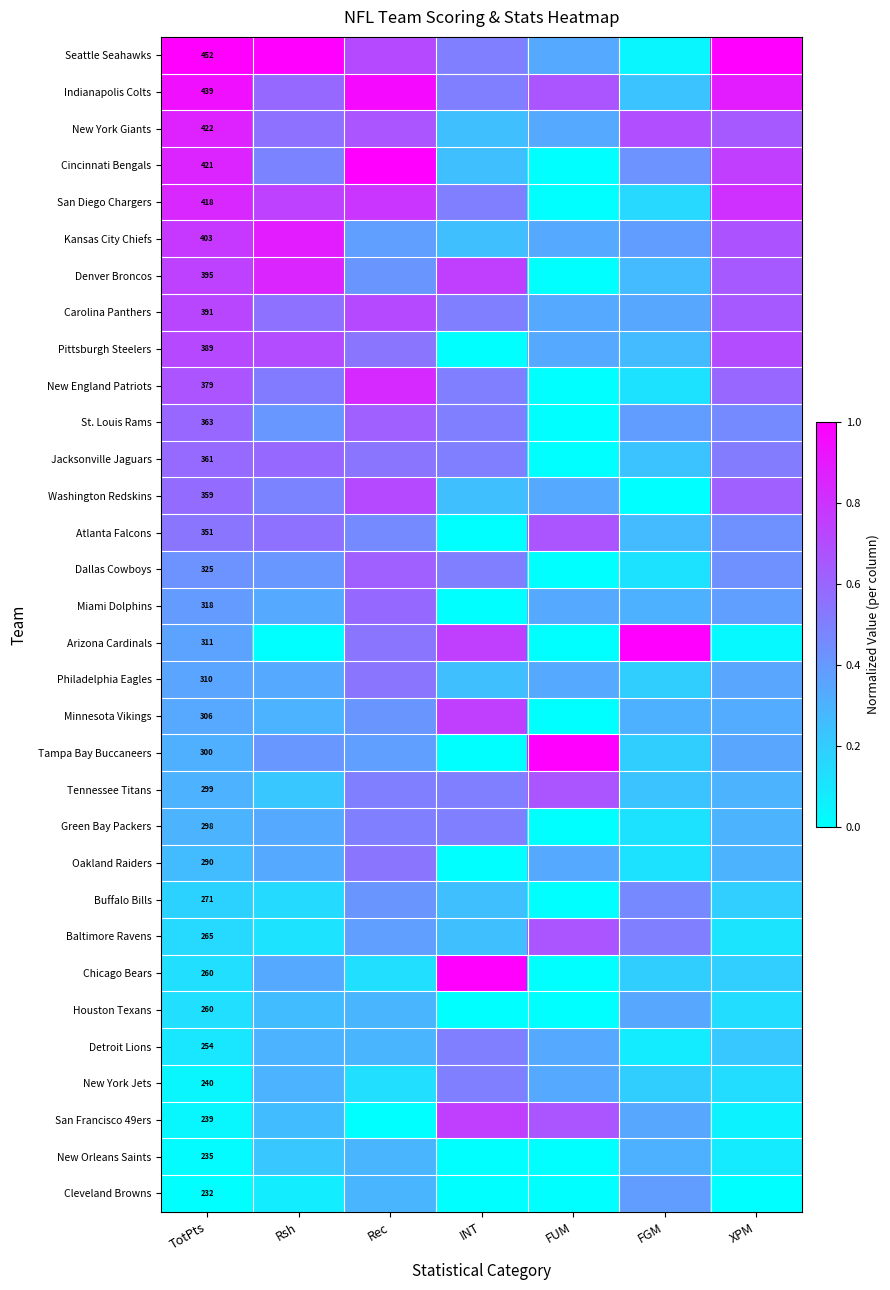

Between Rsh and XPM, which is larger?

Rsh